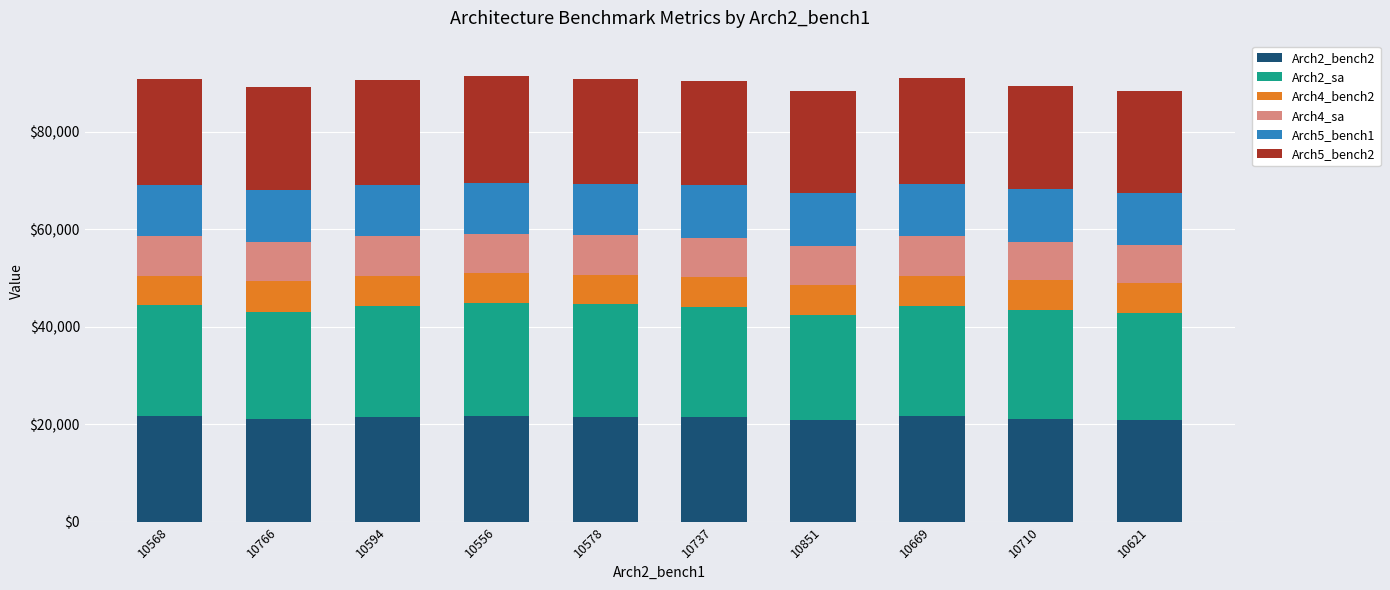

The Arch2_bench2 series shows 37357 at 10710. True or false?

False